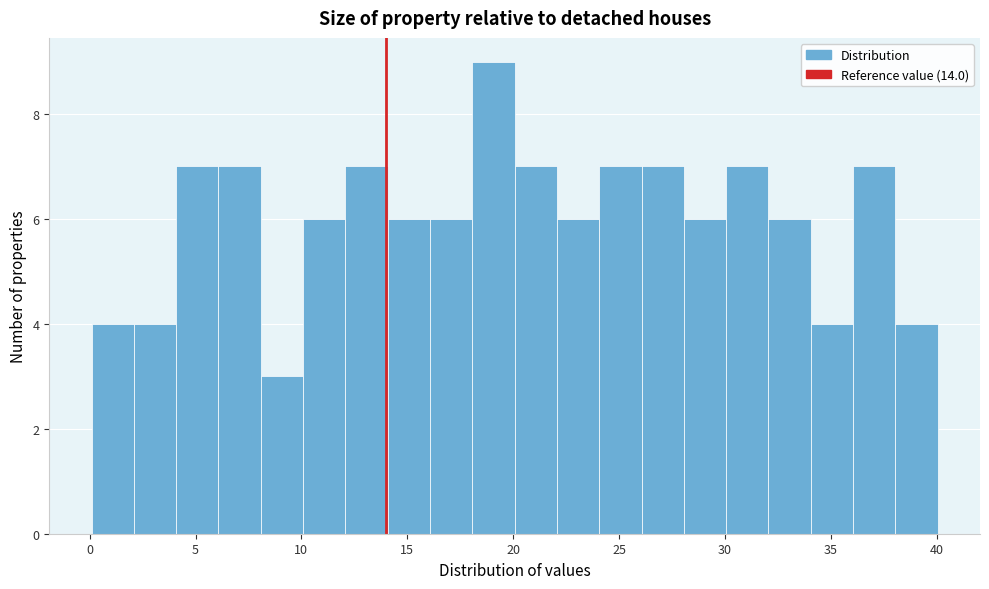

Read against the x-axis, roughly where is the centre of the tallest bar?

19.0